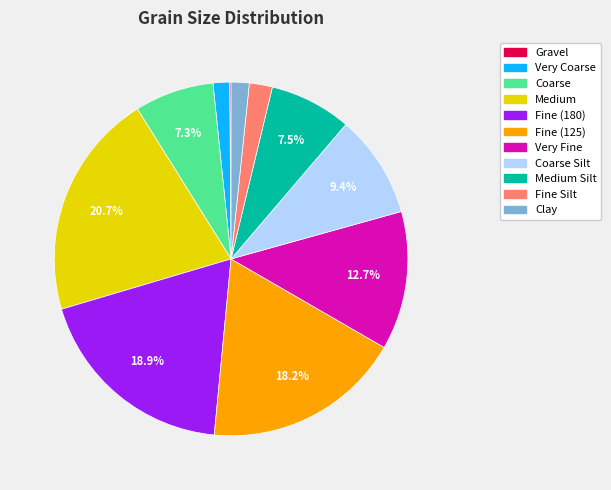

Does Fine (125) represent more than half of the total?

No